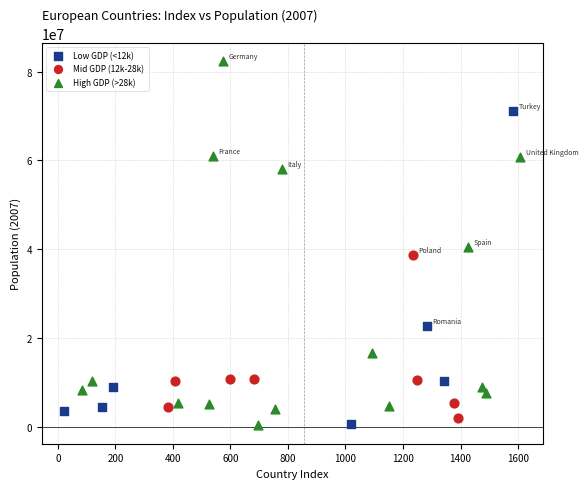

Which series reaches the maximum Y coordinate?

High GDP (>28k)